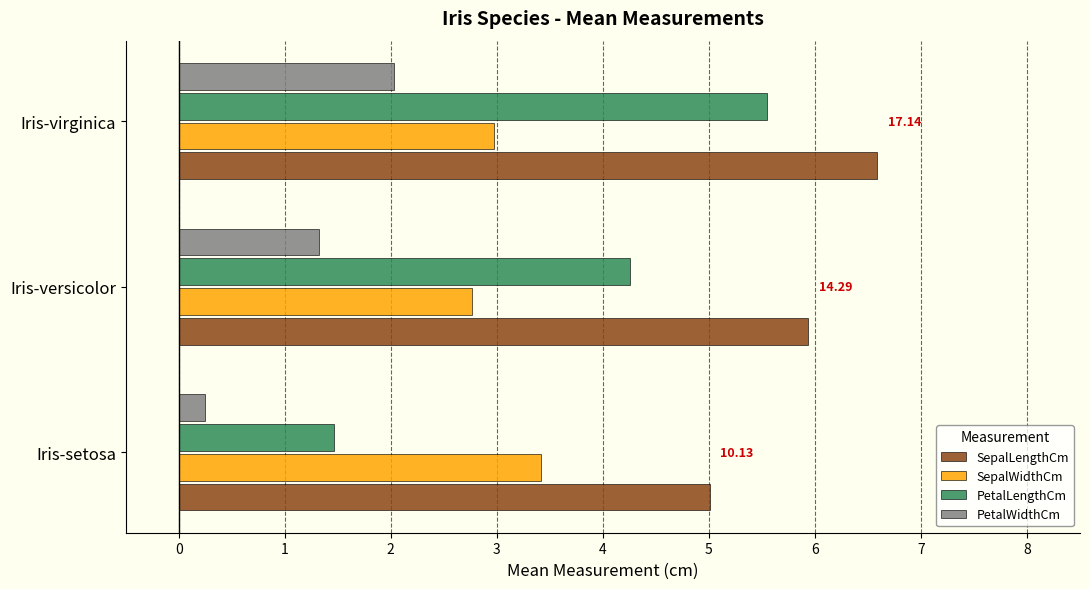

What is the average value of the PetalWidthCm series?

1.2